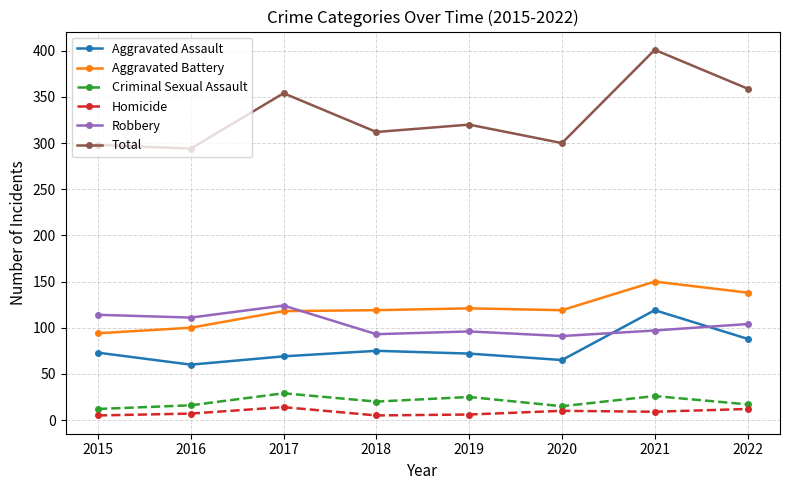

At how many categories does at least one series exceed 28?

8